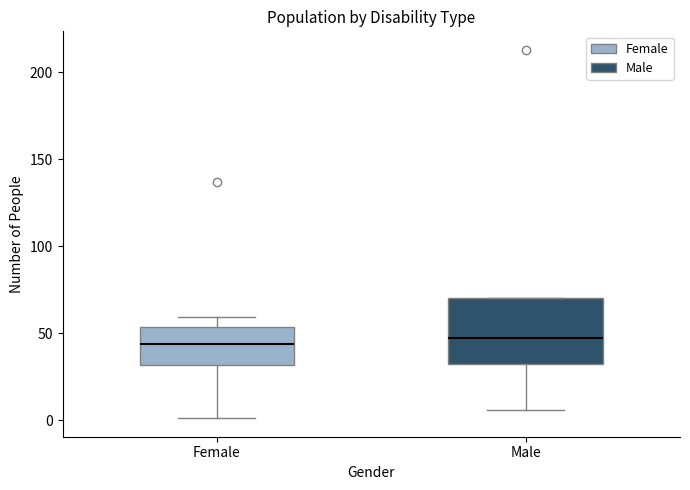

Reading left to right, transcribe this box plot: for each box, give where its median line is, the range the box spans, and where its two whiskers end, as read against the y-axis. The values are not printed on the chart, so give them approximately, as read against the axis.

Female: median 45, box 30 to 55, whiskers 0 to 60
Male: median 45, box 30 to 70, whiskers 5 to 70